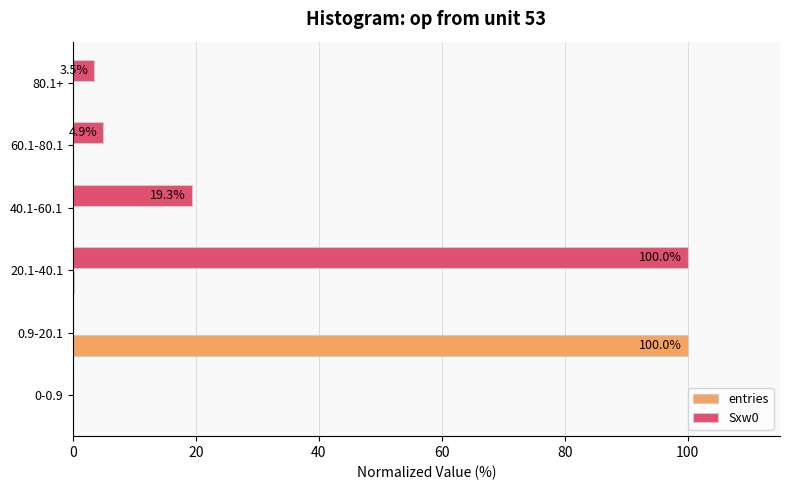

The value of Sxw0 at 0.9-20.1 is -65.1. True or false?

False